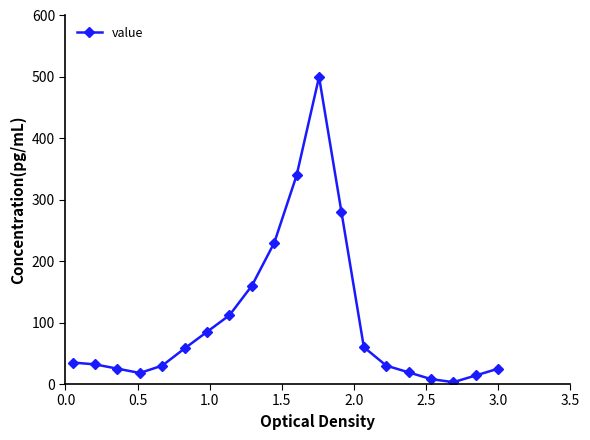

What is the sum of all values?

2064